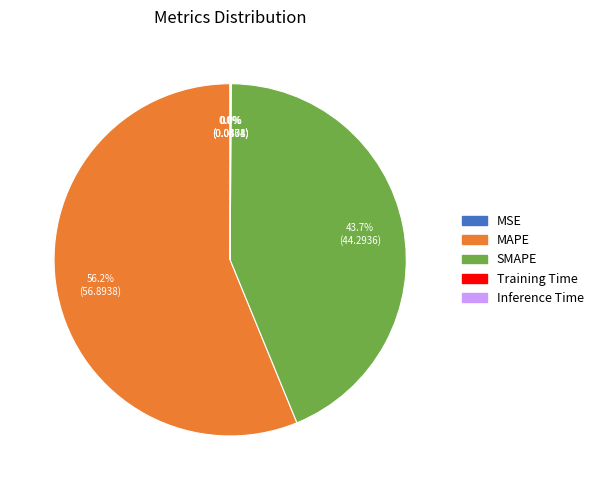

Which category has the biggest portion of the pie?

MAPE